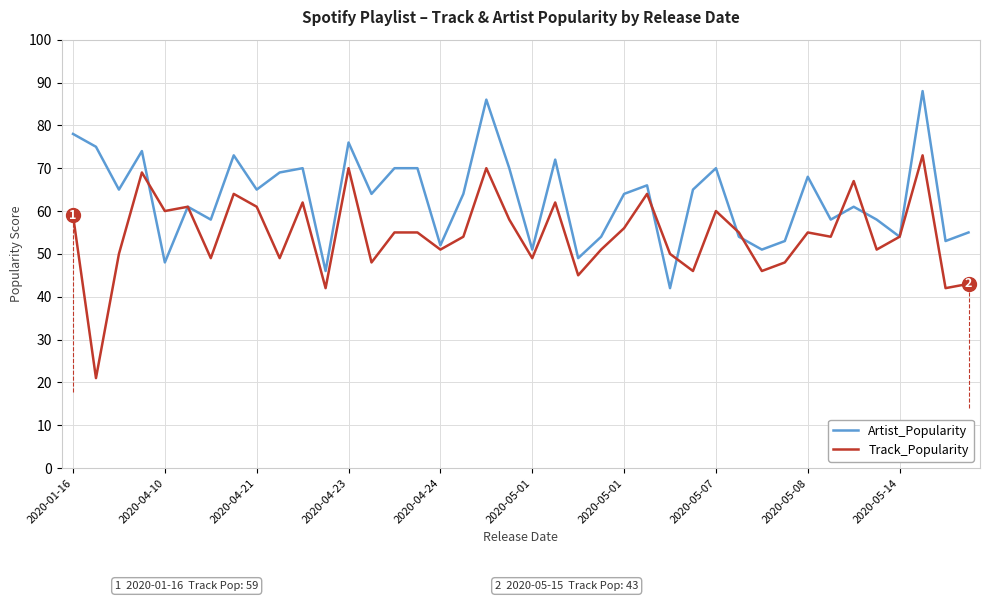

Rank the series by their maximum value, from lowest to highest.

Track_Popularity, Artist_Popularity